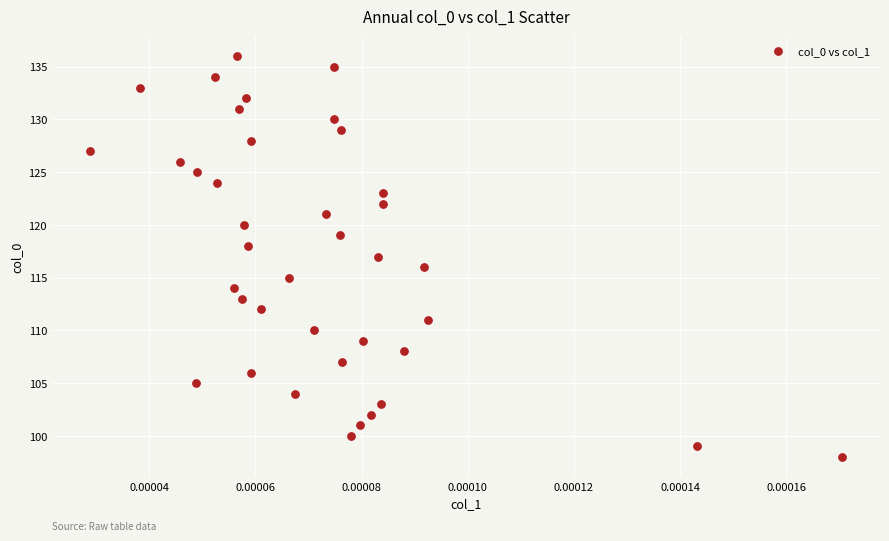

What is the range of Y values (max minus min)?

38